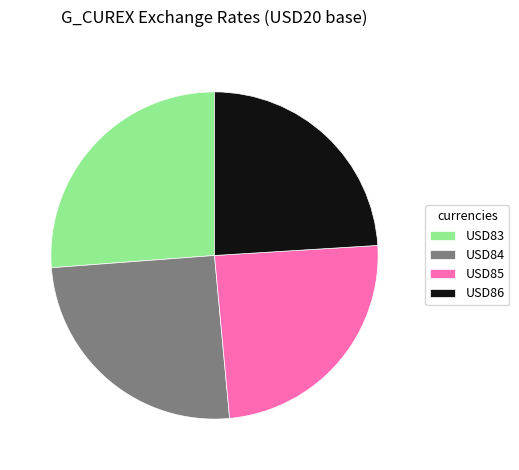

What is the largest slice in the pie chart?

USD83